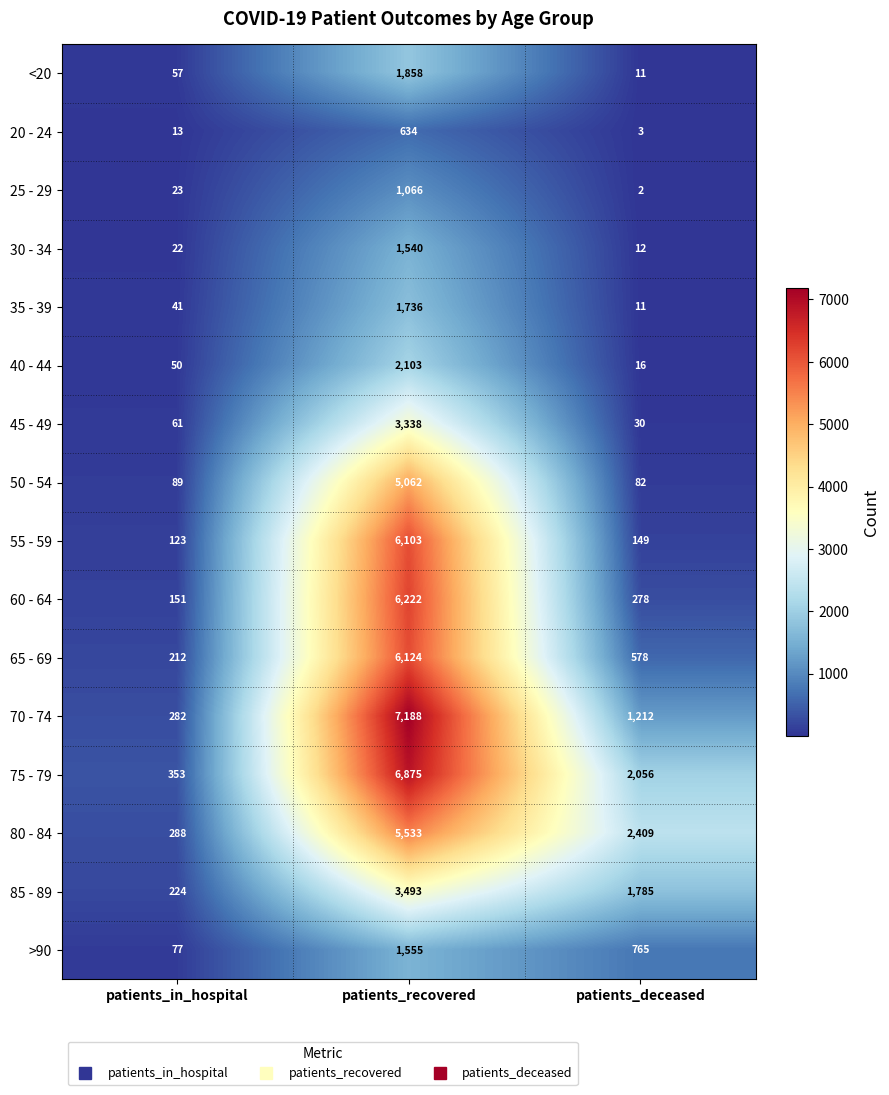

Is it true that 80 - 84 equals 1795 at patients_recovered?

False